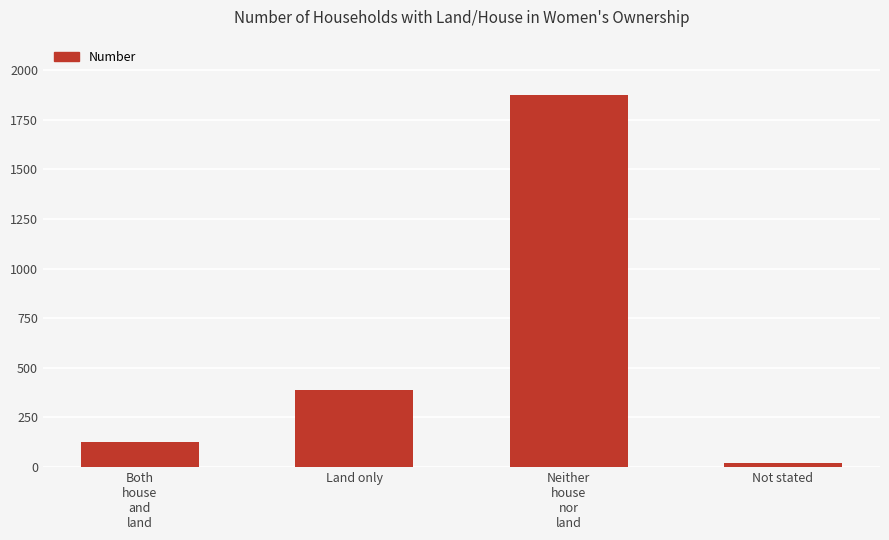

Rank the categories by value from lowest to highest.

Not stated, Both
house
and
land, Land only, Neither
house
nor
land